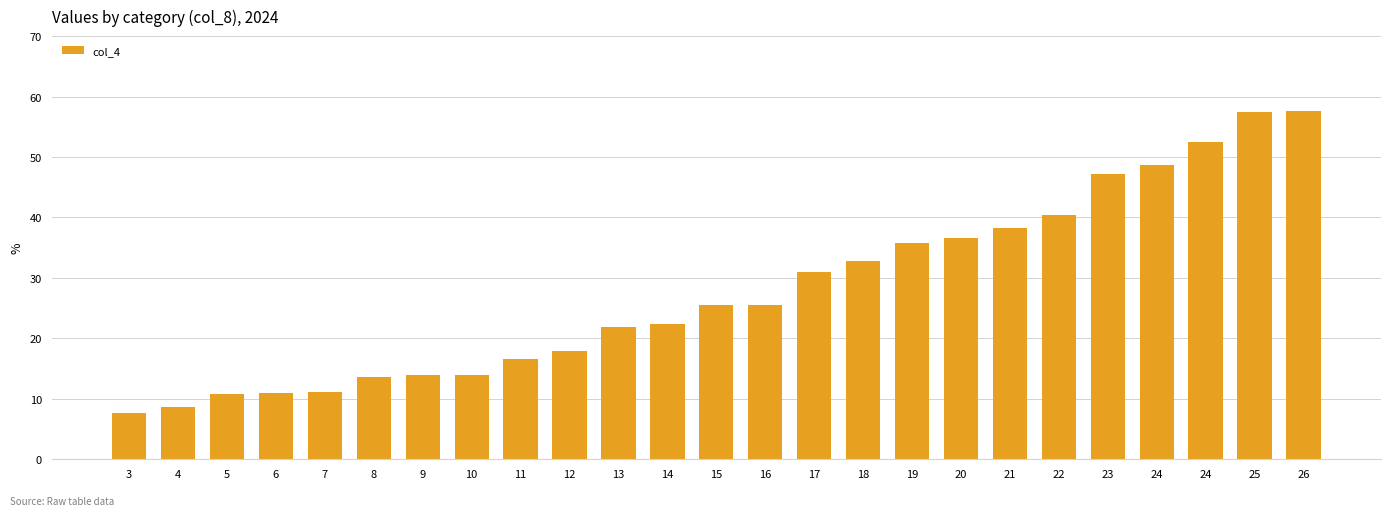

Reading left to right, what are all the values shown in this chart?

7.6	8.6	10.8	10.9	11.2	13.6	14.0	14.0	16.5	18.0	21.9	22.3	25.6	25.4	31.0	32.7	35.8	36.6	38.3	40.4	47.2	48.7	52.5	57.5	57.7